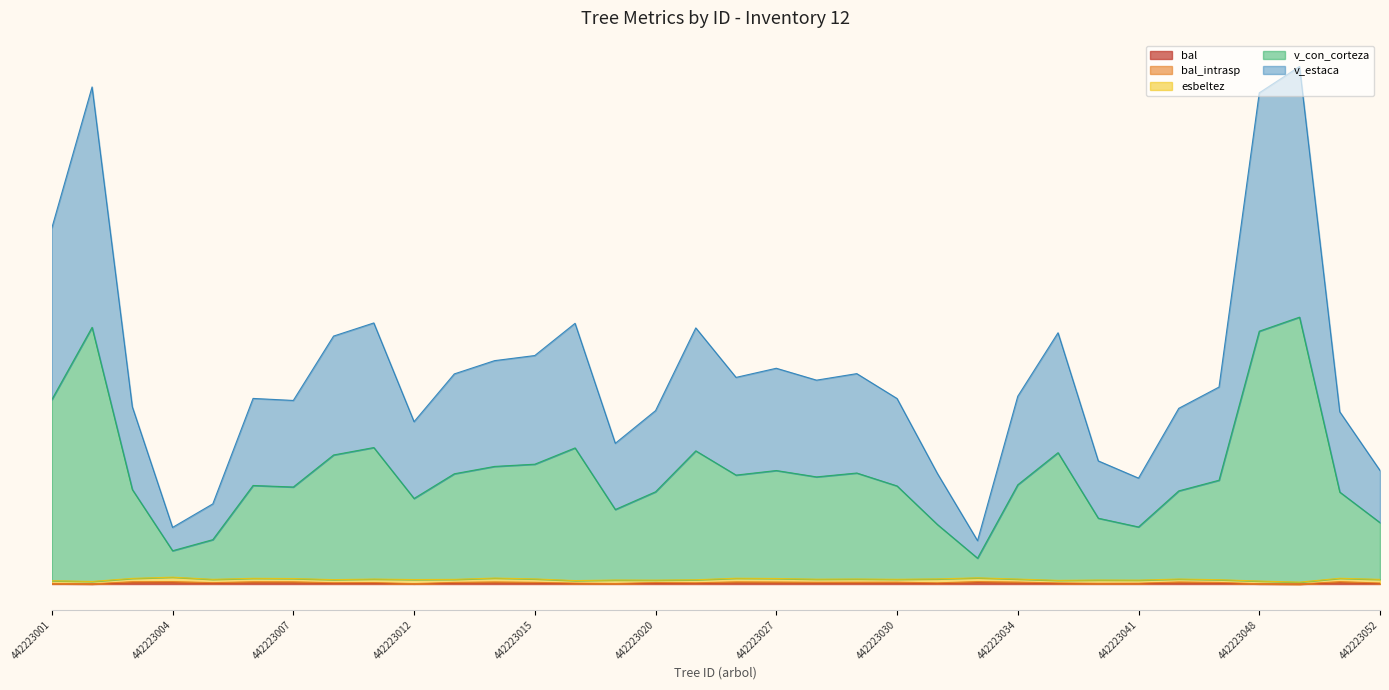

Does the chart display data point markers on the line(s)?

No